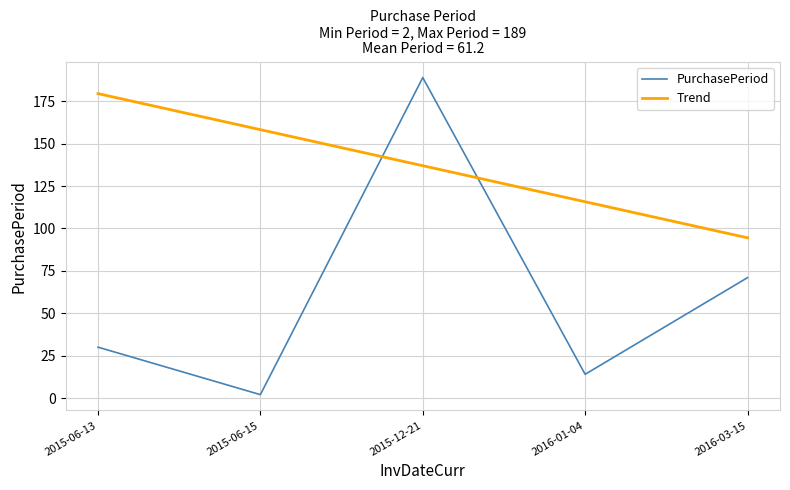

True or false: Trend and PurchasePeriod intersect in this chart.

True